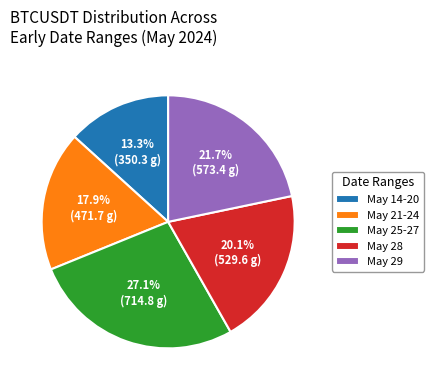

How much of the chart is everything except May 21-24?

82.1%